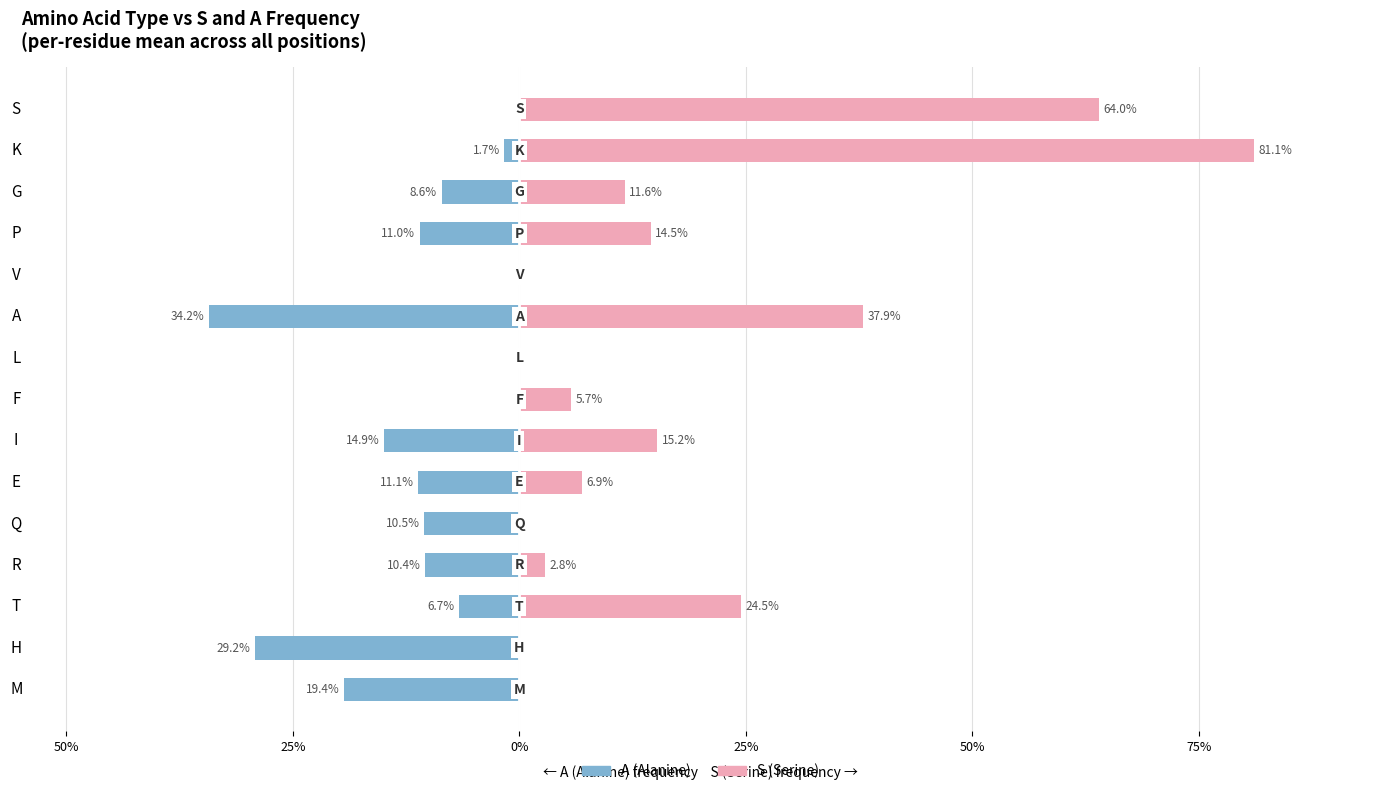

Which series has the widest spread of values?

S (Serine)